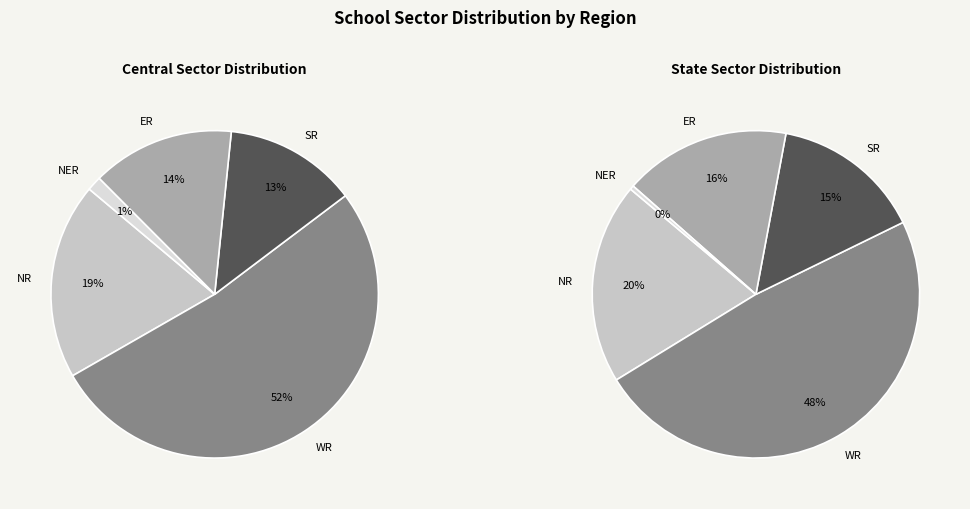

To the nearest percent, what portion does ER represent?

16%